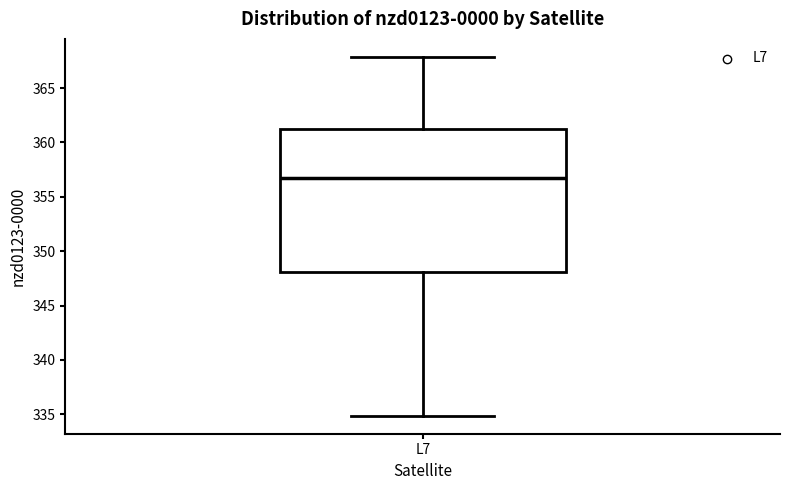

Transcribe this box plot: give where the median line is, the range the box spans, and where the two whiskers end, as read against the y-axis. The values are not printed on the chart, so give them approximately, as read against the axis.

median 356.5, box 348.0 to 361.0, whiskers 335.0 to 368.0